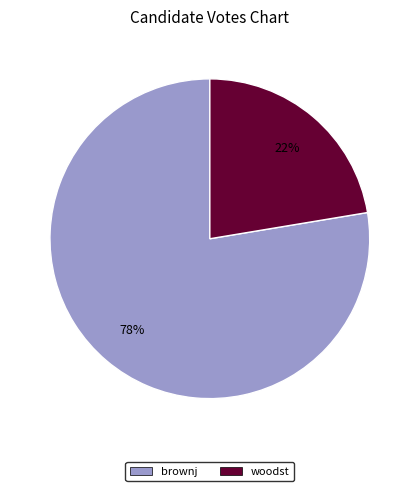

What is the smallest slice in the pie chart?

woodst